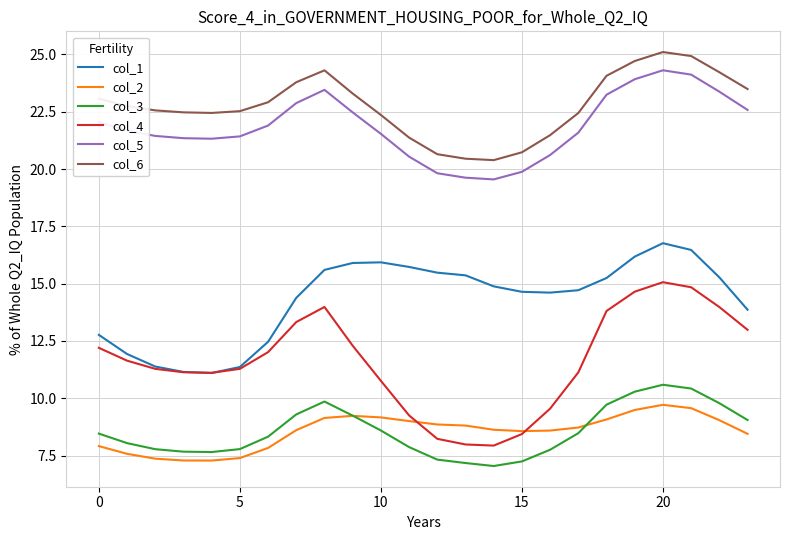

Rank the series by their maximum value, from highest to lowest.

col_6, col_5, col_1, col_4, col_3, col_2